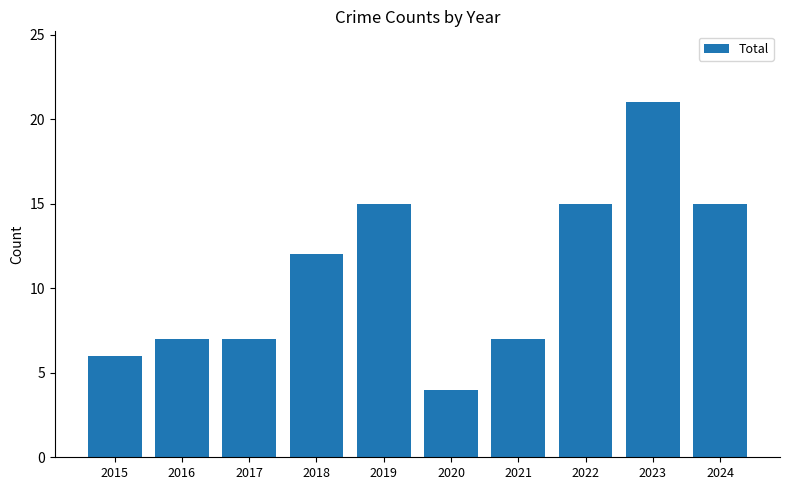

How many series are shown in this chart?

1